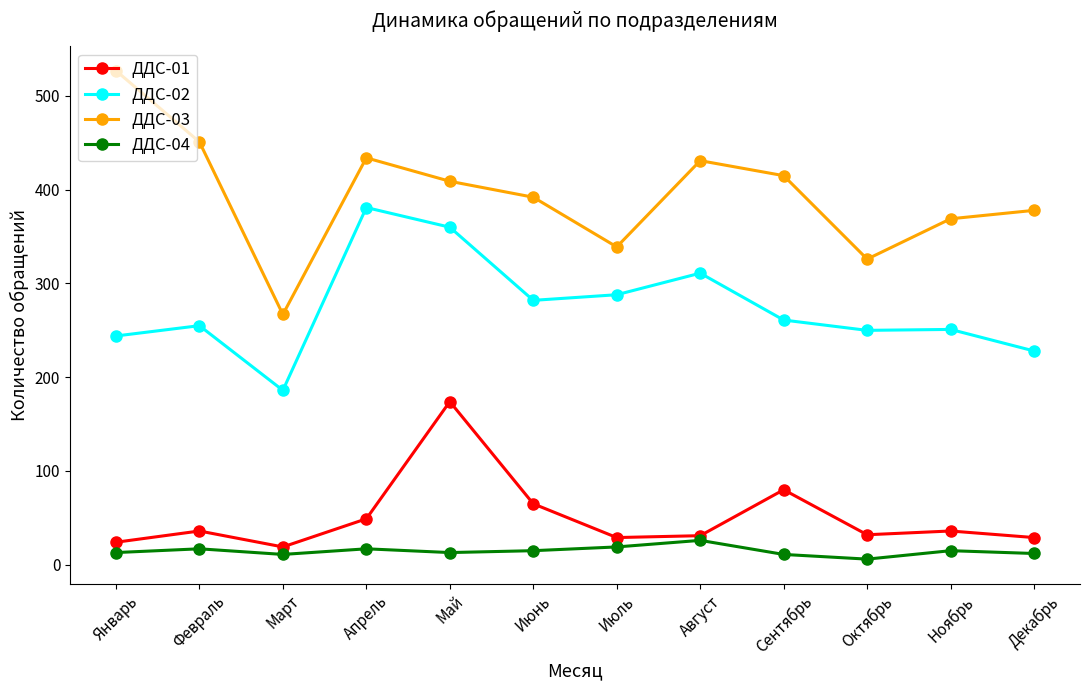

At which category is the sum across all series the highest?

Май